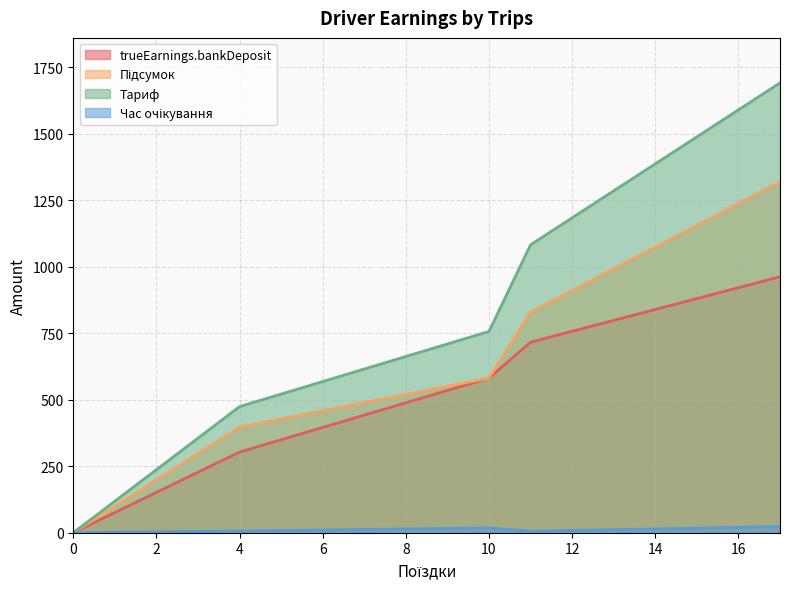

What is the difference between the trueEarnings.bankDeposit values at 17 and 10?

380.8